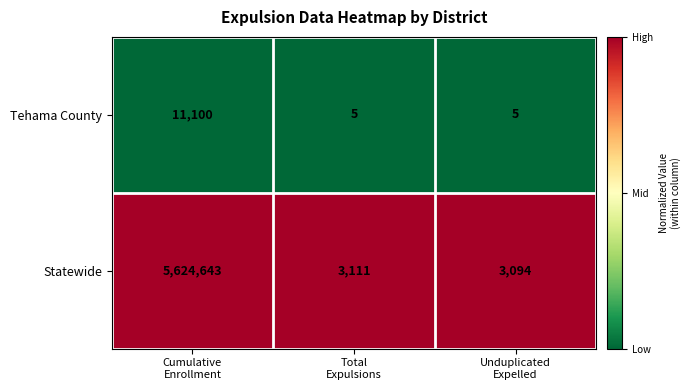

Reading left to right, transcribe all the data shown in this chart.

Tehama County: 11100	5	5
Statewide: 5624643	3111	3094